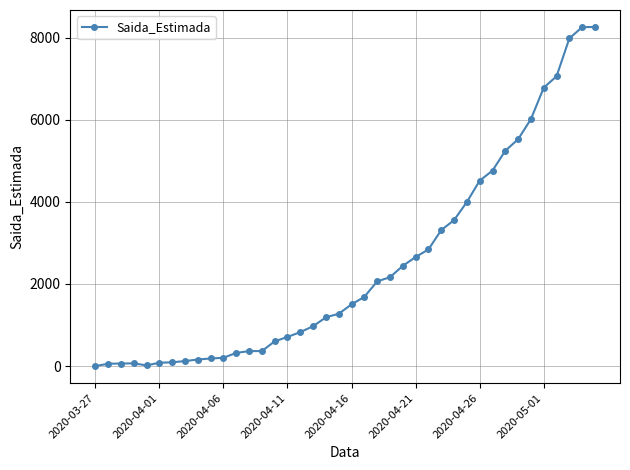

What is the greatest value displayed?

8259